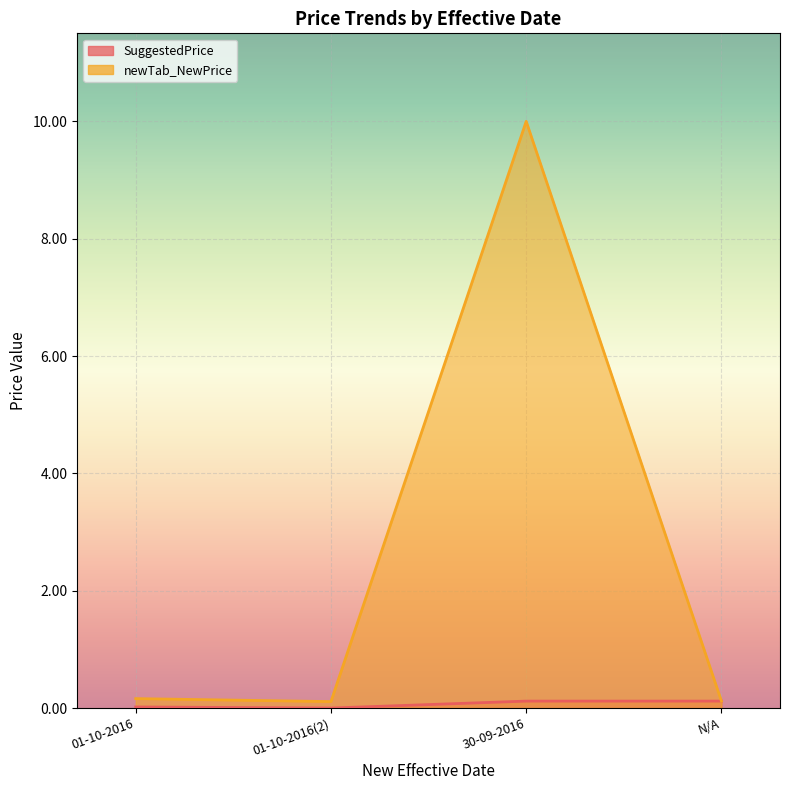

What is the total value across all series at N/A?

0.2